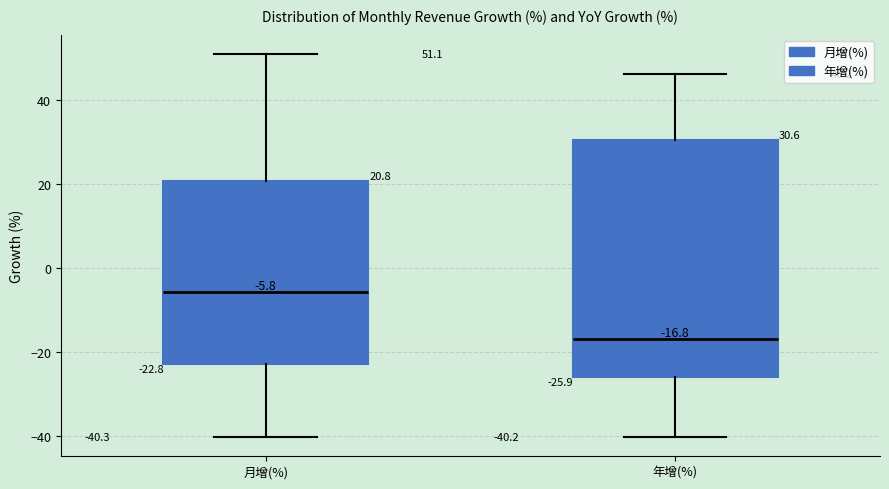

Which box has the highest median line?

月增(%)